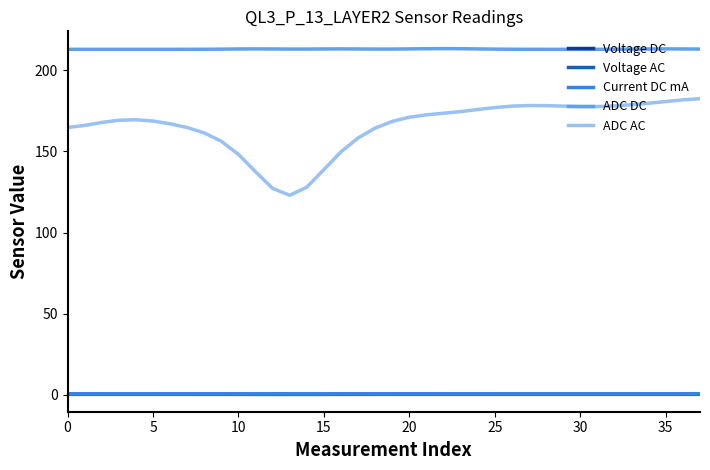

What is the lowest value of the ADC DC series?

213.0